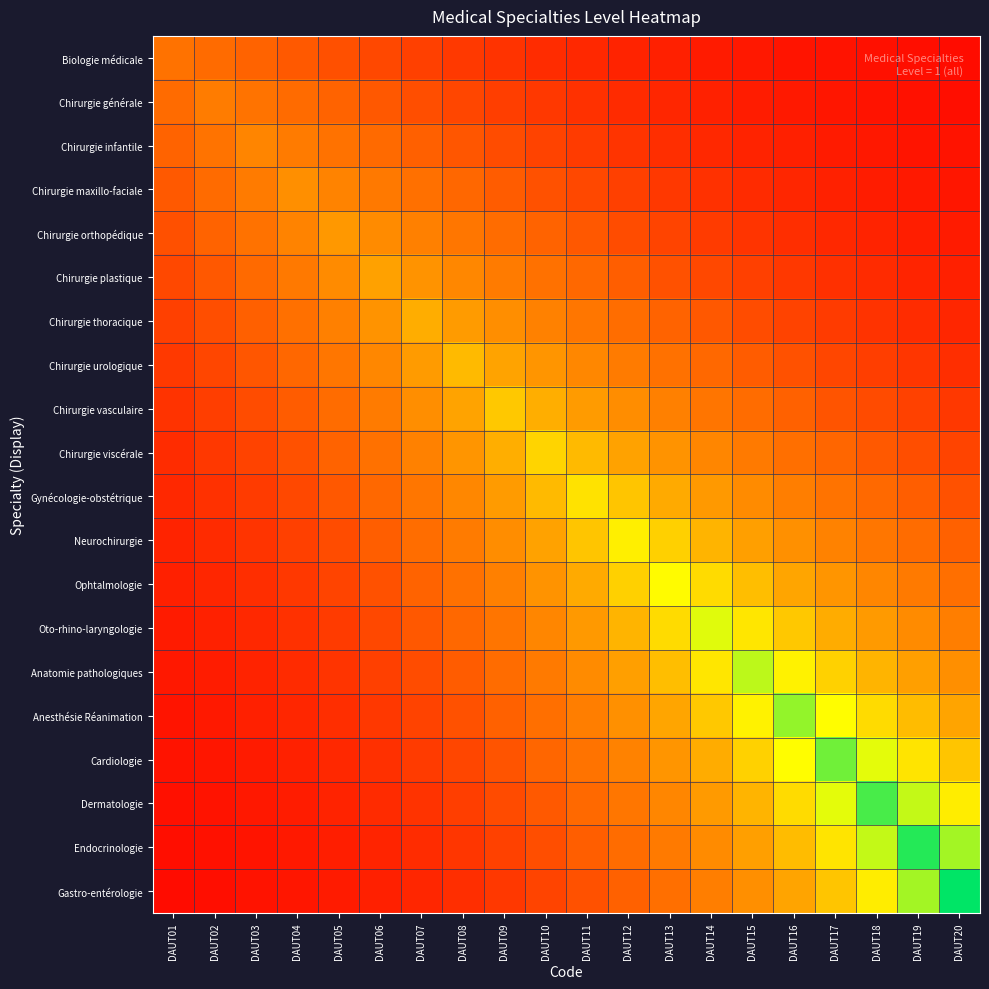

At which category does the chart reach its minimum across all series?

DAUT20